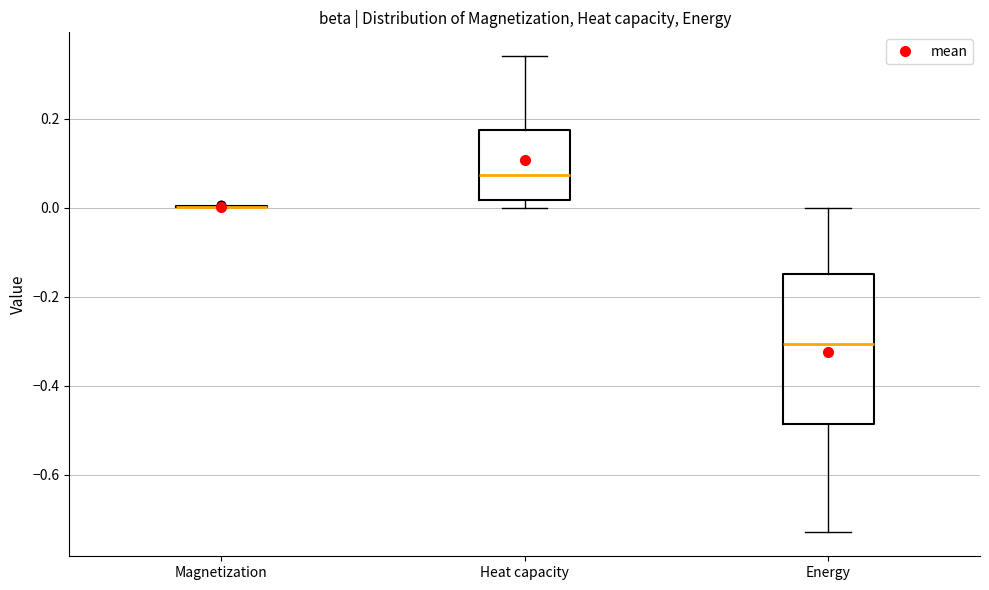

Reading left to right, read every box against the y-axis: the position of its median line, the range the box covers, and the ends of its whiskers. The values are not printed on the chart, so give them approximately, as read against the axis.

Magnetization: box collapsed to a line at 0.00, whiskers 0.00 to 0.00
Heat capacity: median 0.08, box 0.02 to 0.18, whiskers 0.00 to 0.34
Energy: median -0.30, box -0.48 to -0.14, whiskers -0.72 to 0.00